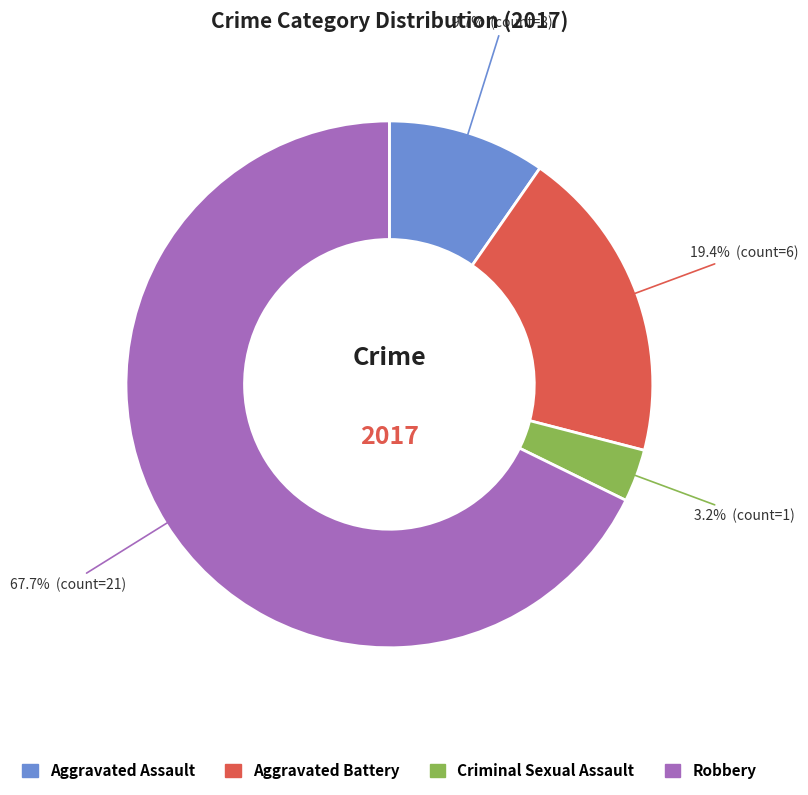

How many segments does this pie chart have?

4